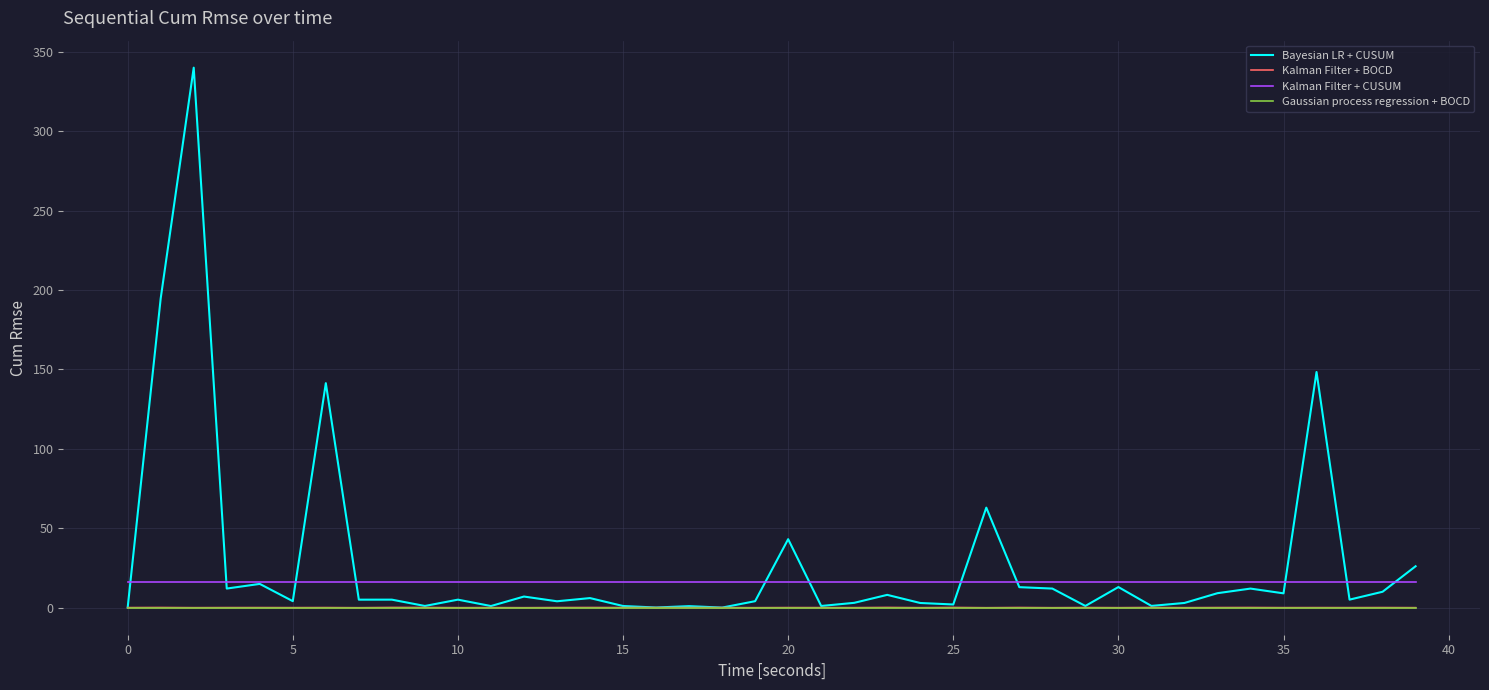

What is the greatest value displayed?

340.0